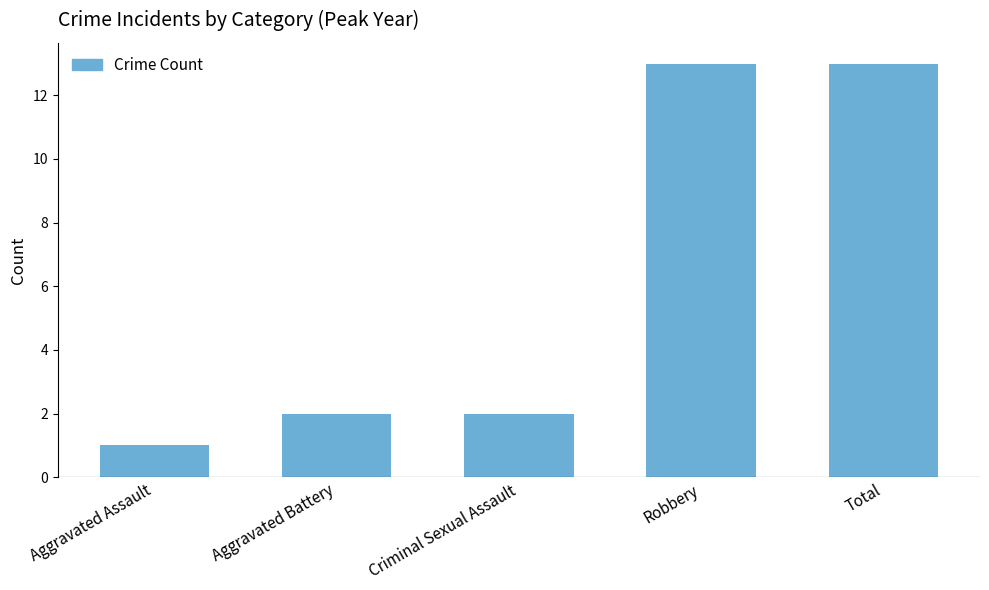

The value at Aggravated Battery is 2. True or false?

True